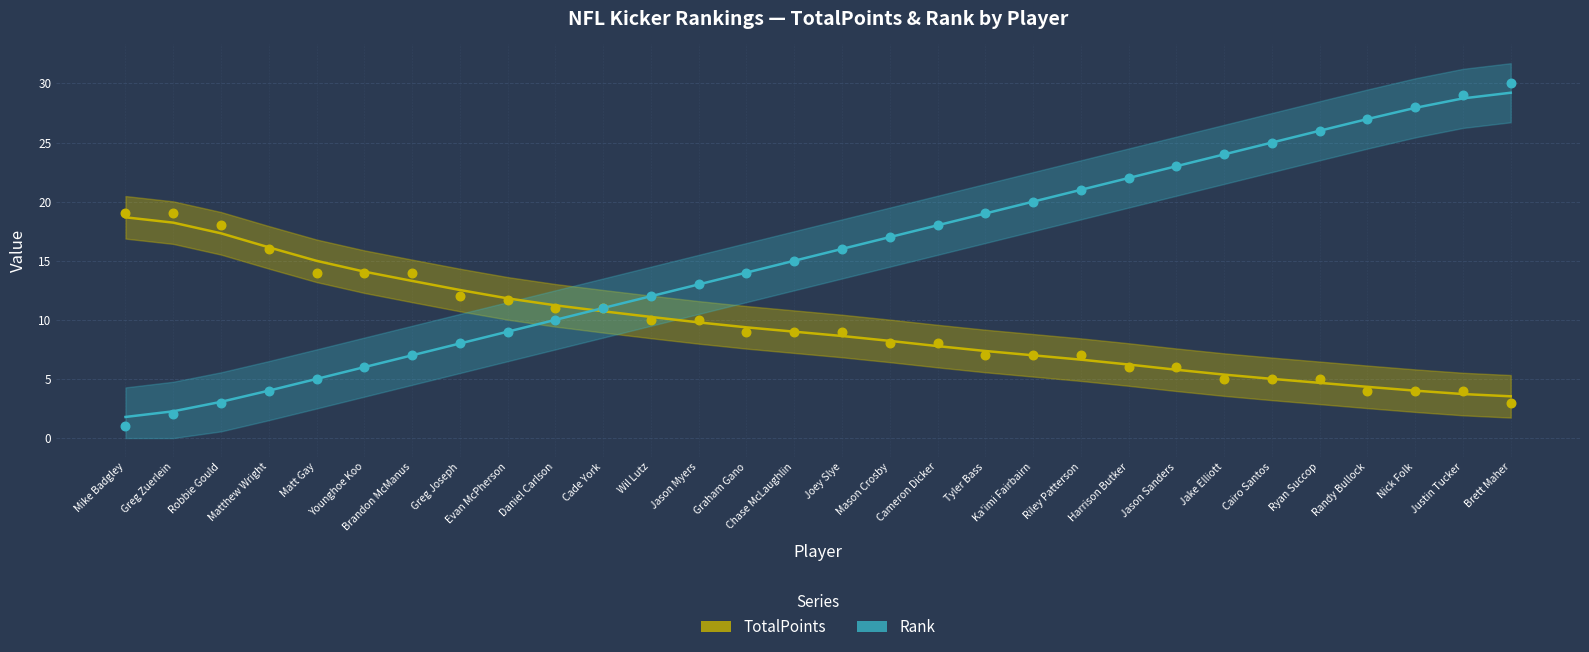

Which series has the widest spread of Y values?

Rank